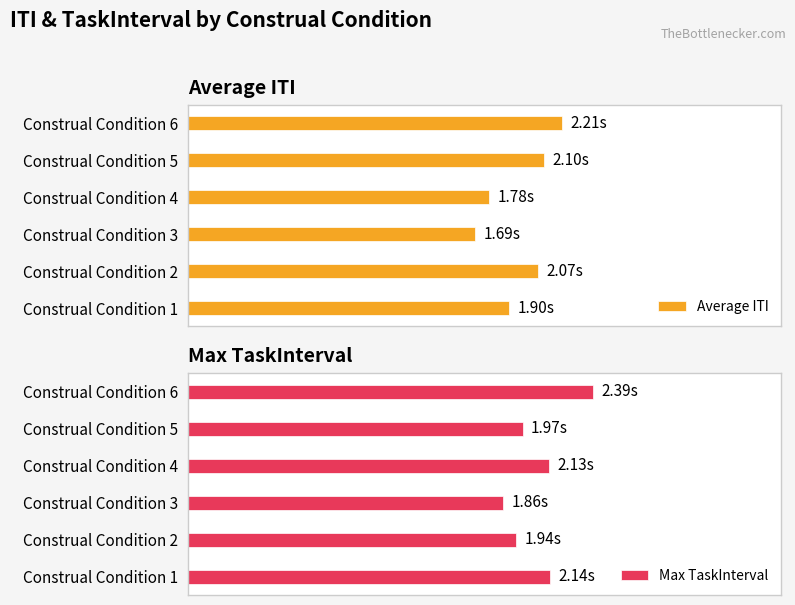

How many data points in Average ITI are above 2?

3